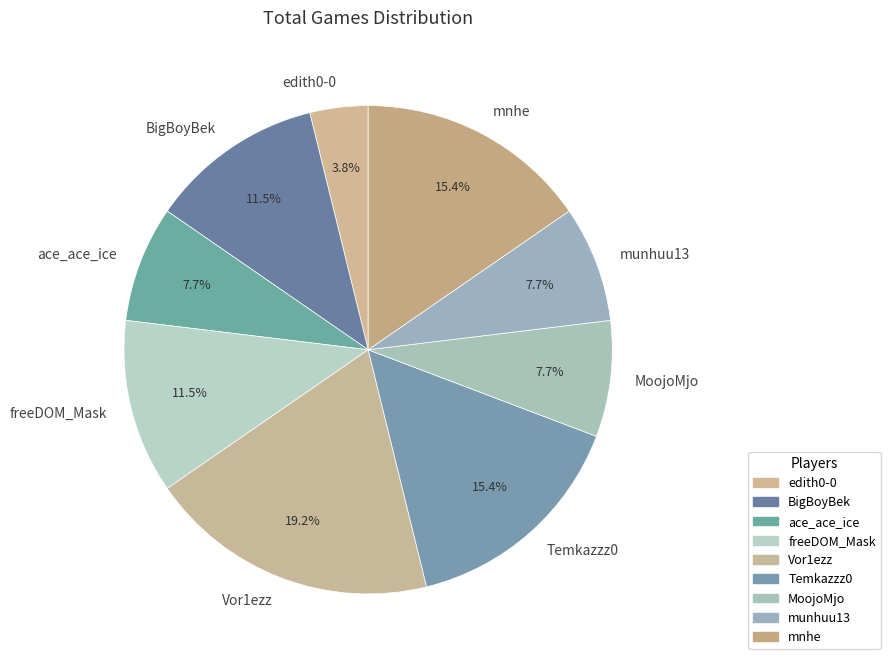

To the nearest percent, what portion does ace_ace_ice represent?

8%